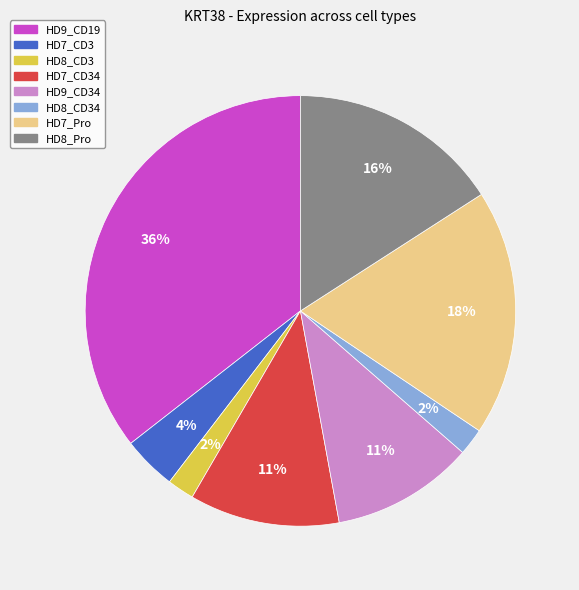

How many segments does this pie chart have?

8